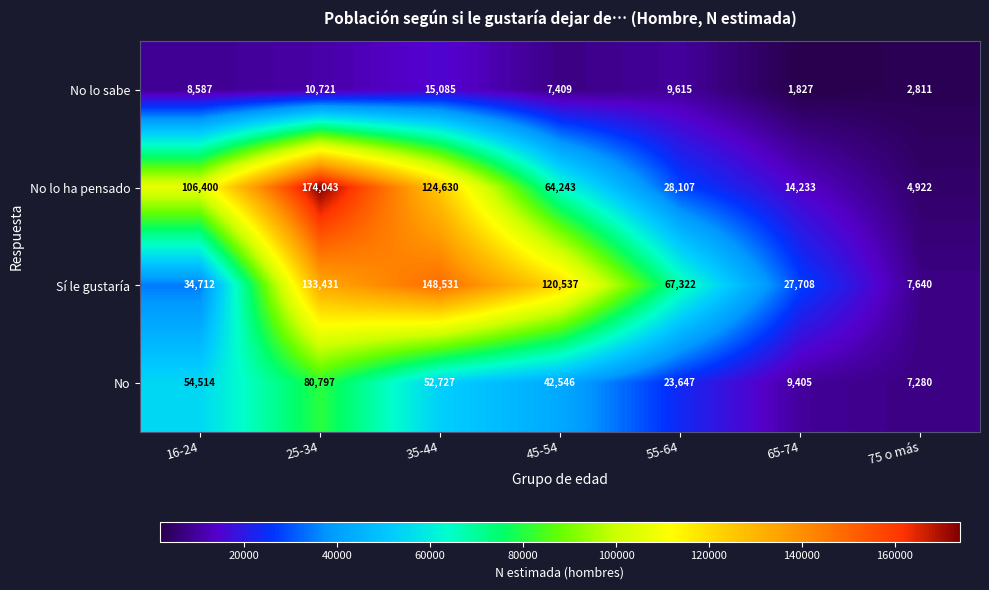

The No series shows 8581 at 55-64. True or false?

False